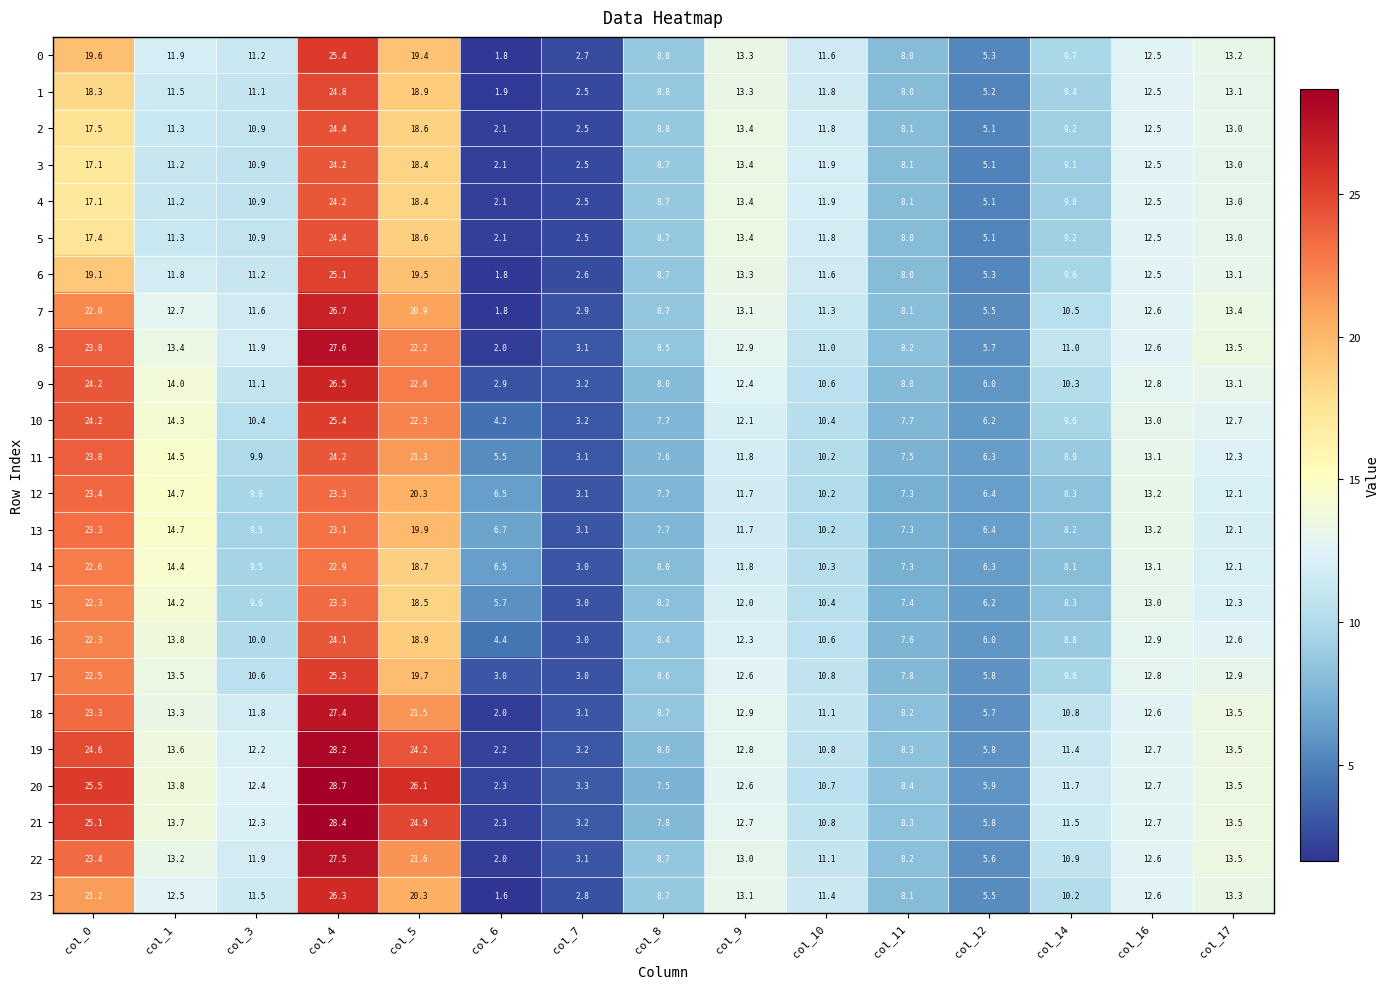

How many data points in 13 are above 10?

8